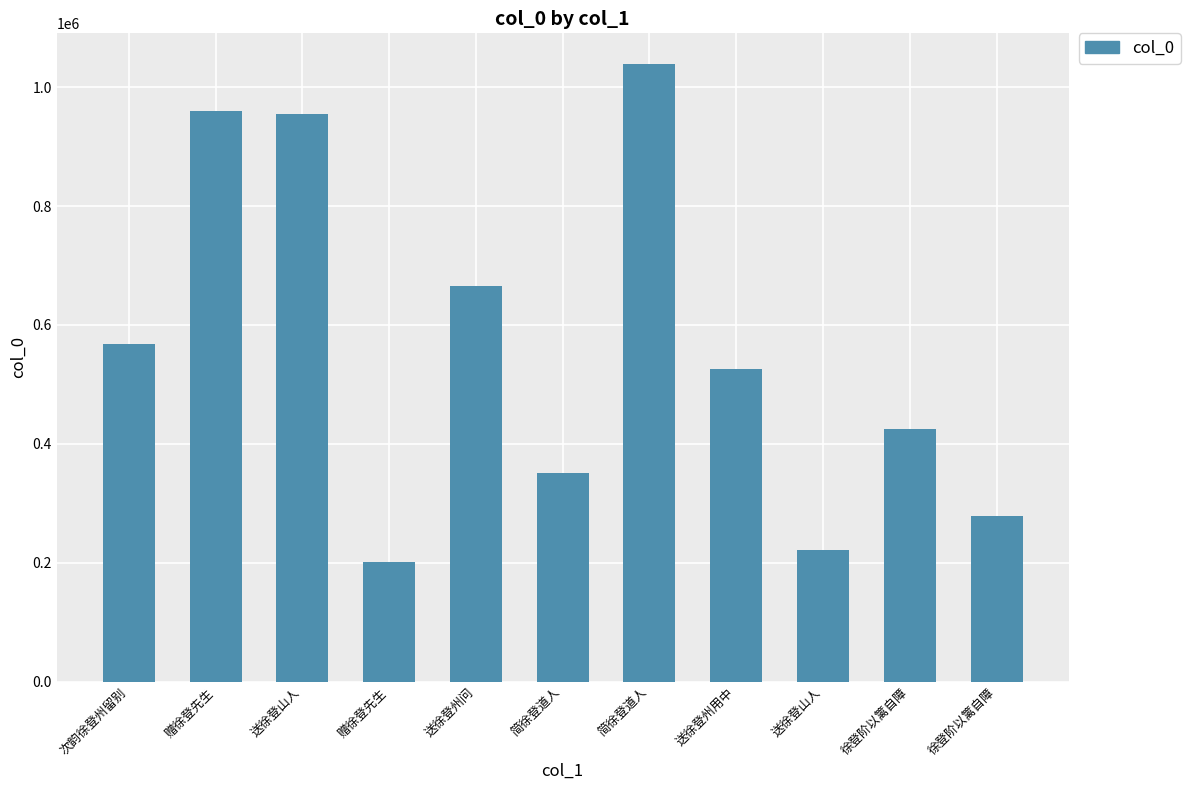

Is it true that the value at 简徐登道人 is 559850?

False